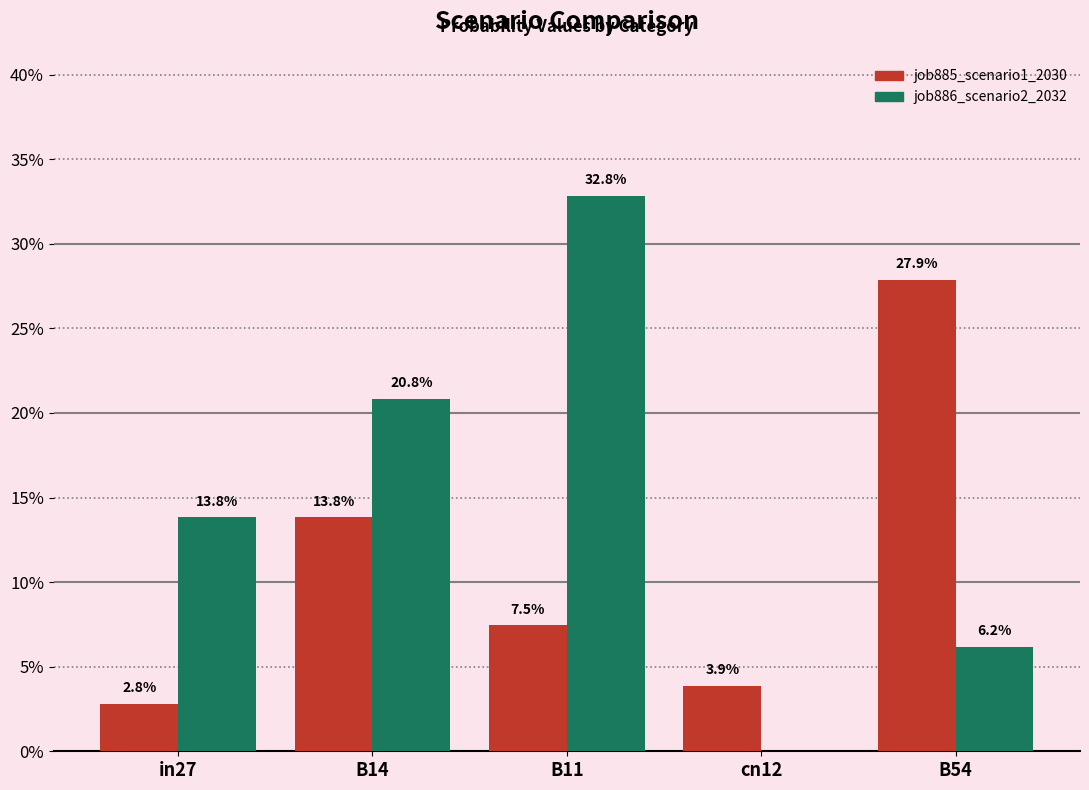

Between B14 and cn12, which is larger?

B14